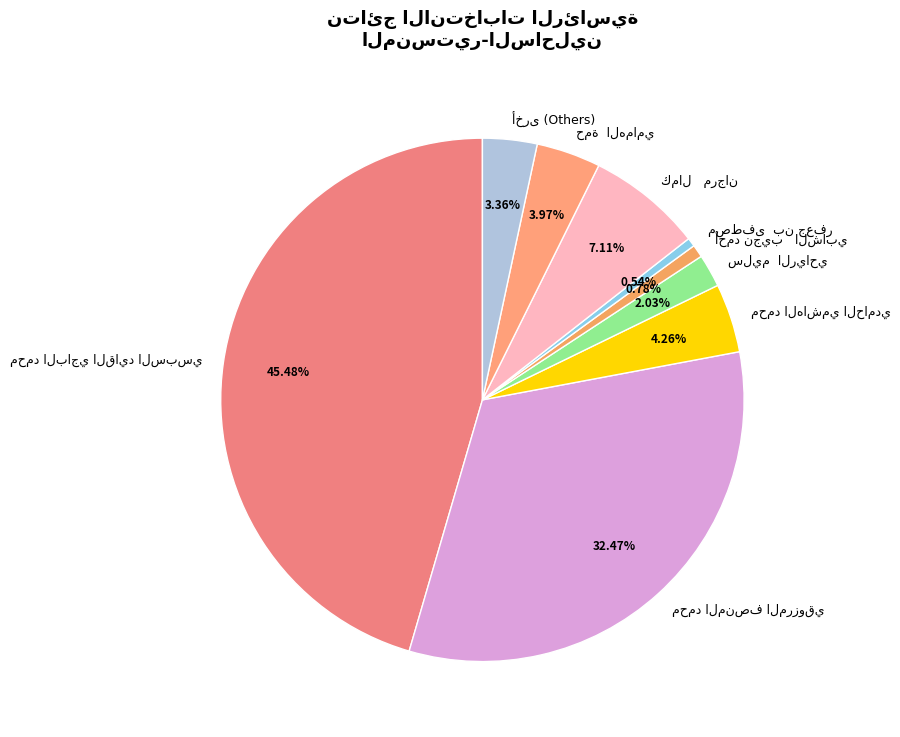

Is there any slice that represents more than half of the pie?

No